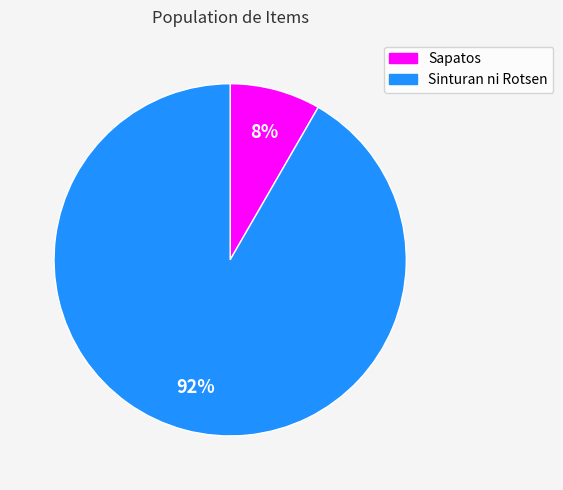

Does Sapatos account for over 50% of the chart?

No